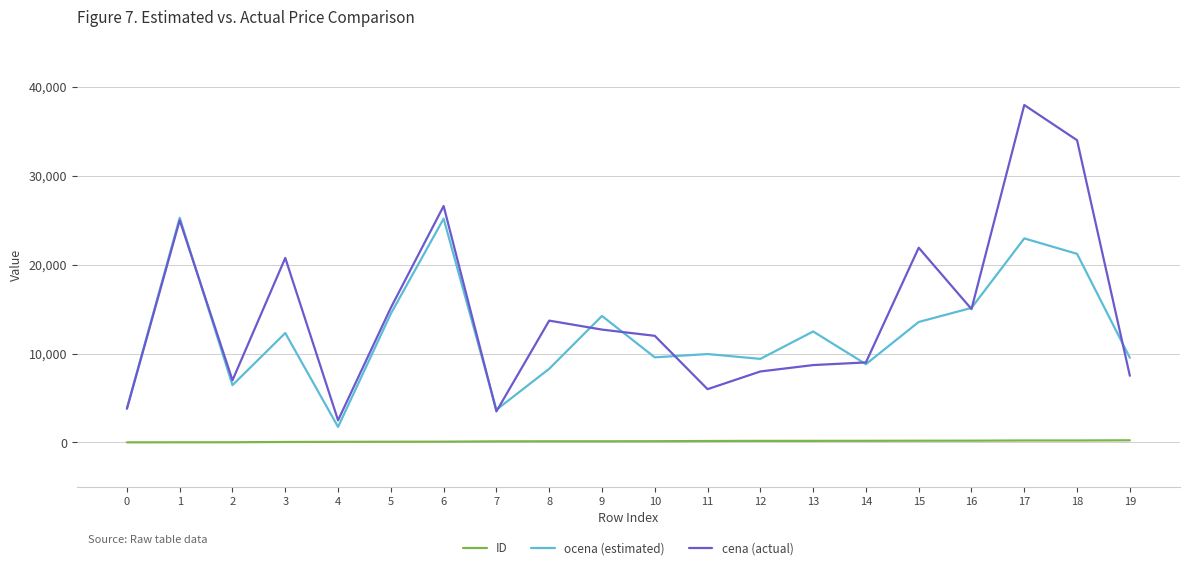

Which series changed the most between 4 and 19?

ocena (estimated)